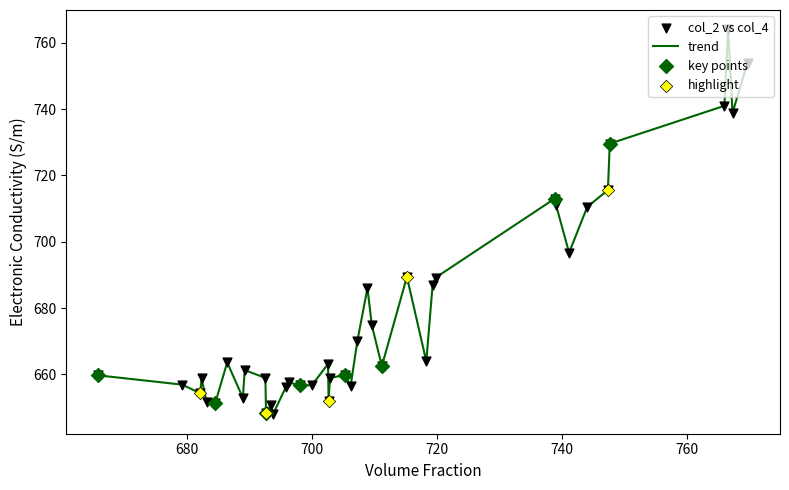

What is the smallest value displayed?

647.9